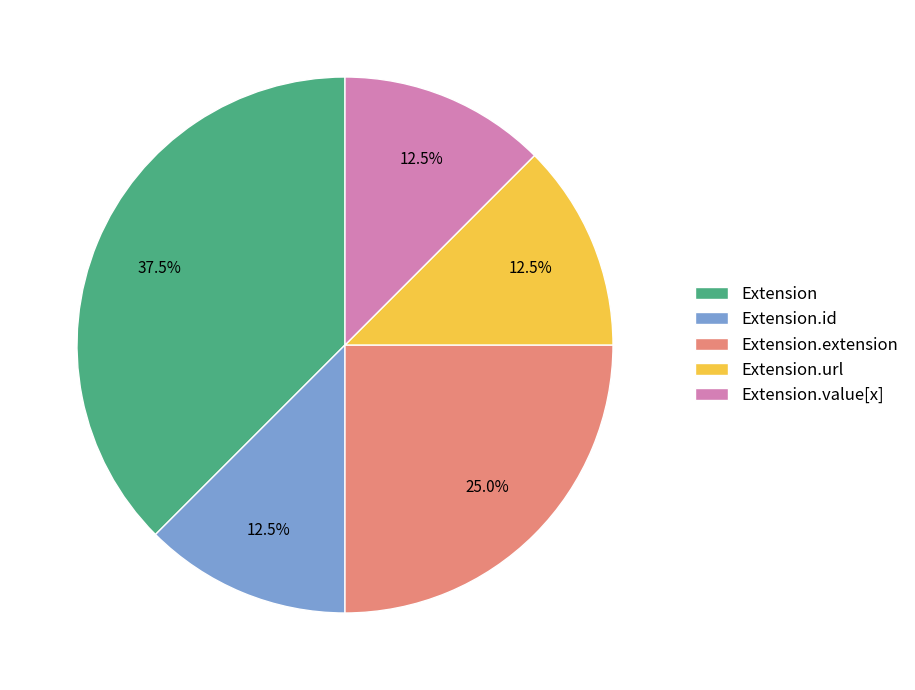

What is the largest slice in the pie chart?

Extension